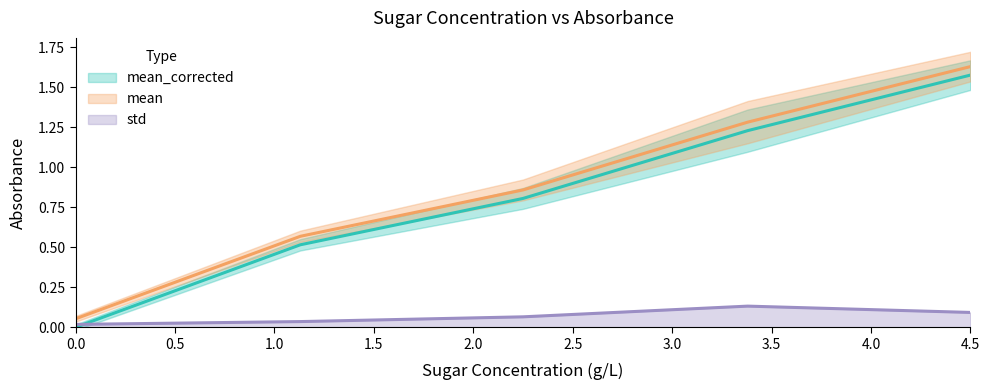

What is the spread (max minus min) of values at 0.0?

0.1